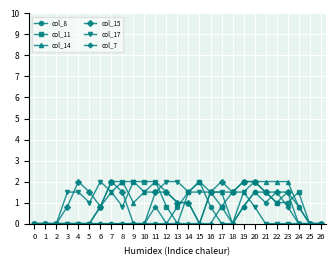

Reading left to right, transcribe all the data shown in this chart.

col_8: 0=0.0	1=0.0	2=0.0	3=0.0	4=0.0	5=0.0	6=0.0	7=0.0	8=0.0	9=0.0	10=0.0	11=0.0	12=0.0	13=0.8	14=1.5	15=2.0	16=0.8	17=0.0	18=0.0	19=0.8	20=1.5	21=1.5	22=1.0	23=1.5	24=0.8	25=0.0	26=0.0
col_11: 0=0.0	1=0.0	2=0.0	3=0.0	4=0.0	5=0.0	6=0.8	7=2.0	8=2.0	9=2.0	10=2.0	11=2.0	12=0.8	13=0.0	14=1.5	15=2.0	16=1.5	17=0.8	18=1.5	19=2.0	20=2.0	21=1.5	22=1.0	23=1.0	24=1.5	25=0.0	26=0.0
col_14: 0=0.0	1=0.0	2=0.0	3=0.0	4=0.0	5=0.0	6=0.8	7=1.5	8=2.0	9=1.0	10=1.5	11=2.0	12=1.5	13=1.0	14=1.0	15=0.0	16=1.5	17=1.5	18=0.0	19=1.5	20=2.0	21=2.0	22=2.0	23=2.0	24=0.8	25=0.0	26=0.0
col_15: 0=0.0	1=0.0	2=0.0	3=0.8	4=2.0	5=1.5	6=0.8	7=2.0	8=1.5	9=0.0	10=0.0	11=1.5	12=1.5	13=1.0	14=1.0	15=0.0	16=1.5	17=2.0	18=1.5	19=2.0	20=2.0	21=1.5	22=1.5	23=1.5	24=0.0	25=0.0	26=0.0
col_17: 0=0.0	1=0.0	2=0.0	3=1.5	4=1.5	5=1.0	6=2.0	7=1.5	8=0.8	9=2.0	10=1.5	11=1.5	12=2.0	13=2.0	14=1.5	15=1.5	16=1.5	17=1.5	18=1.5	19=1.5	20=0.8	21=0.0	22=0.0	23=0.0	24=0.0	25=0.0	26=0.0
col_7: 0=0.0	1=0.0	2=0.0	3=0.0	4=0.0	5=0.0	6=0.0	7=0.0	8=0.0	9=0.0	10=0.0	11=0.8	12=0.0	13=0.0	14=0.0	15=0.0	16=0.0	17=0.8	18=0.0	19=0.8	20=1.5	21=1.0	22=1.5	23=0.8	24=0.0	25=0.0	26=0.0